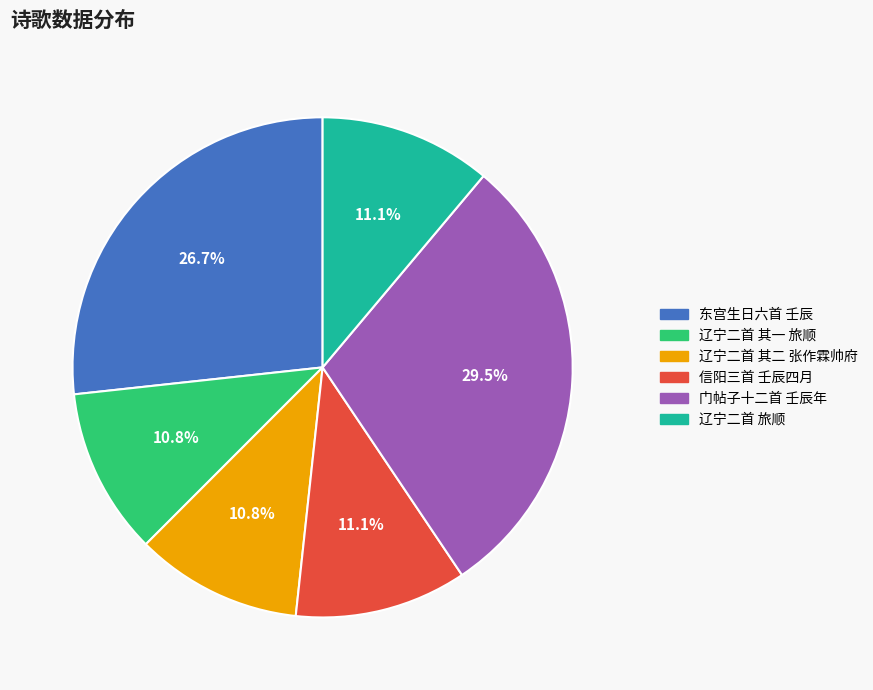

Is there any slice that represents more than half of the pie?

No